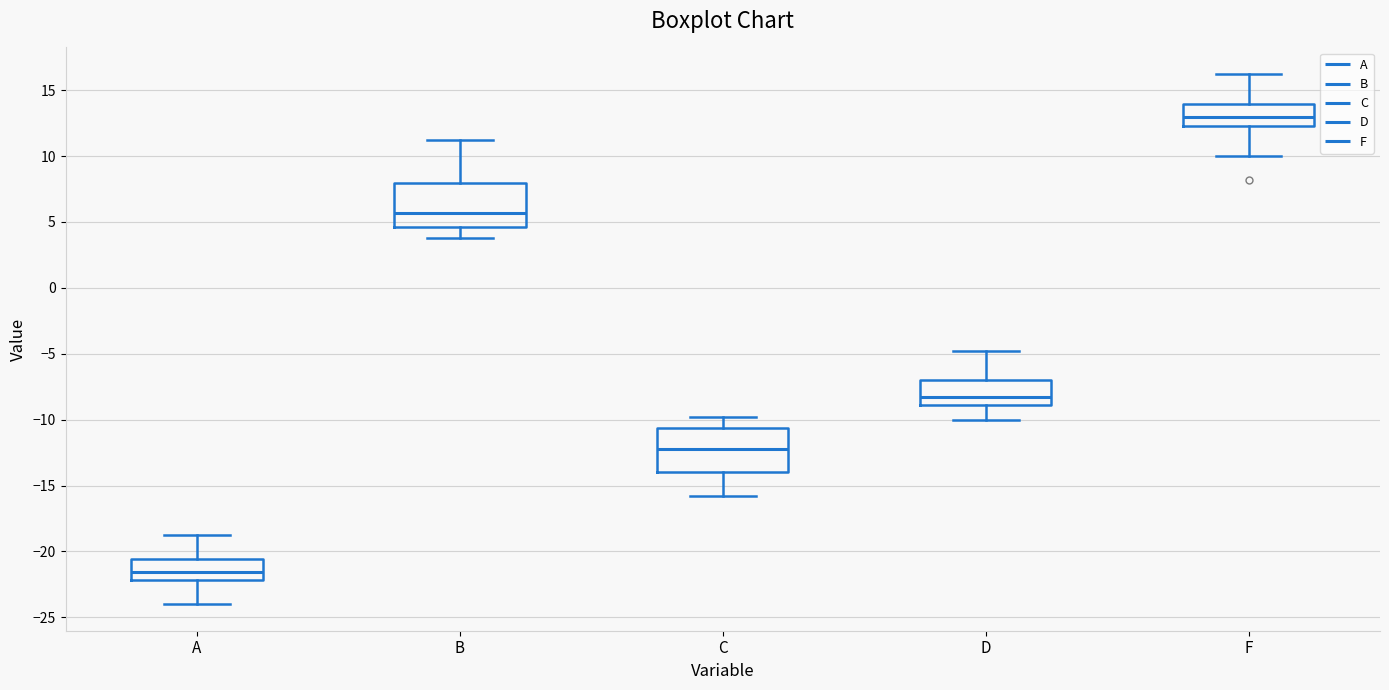

Reading left to right, read every box against the y-axis: the position of its median line, the range the box covers, and the ends of its whiskers. The values are not printed on the chart, so give them approximately, as read against the axis.

A: median -21.5, box -22.0 to -20.5, whiskers -24.0 to -19.0
B: median 5.5, box 4.5 to 8.0, whiskers 4.0 to 11.0
C: median -12.0, box -14.0 to -10.5, whiskers -16.0 to -10.0
D: median -8.5, box -9.0 to -7.0, whiskers -10.0 to -5.0
F: median 13.0, box 12.5 to 14.0, whiskers 10.0 to 16.0